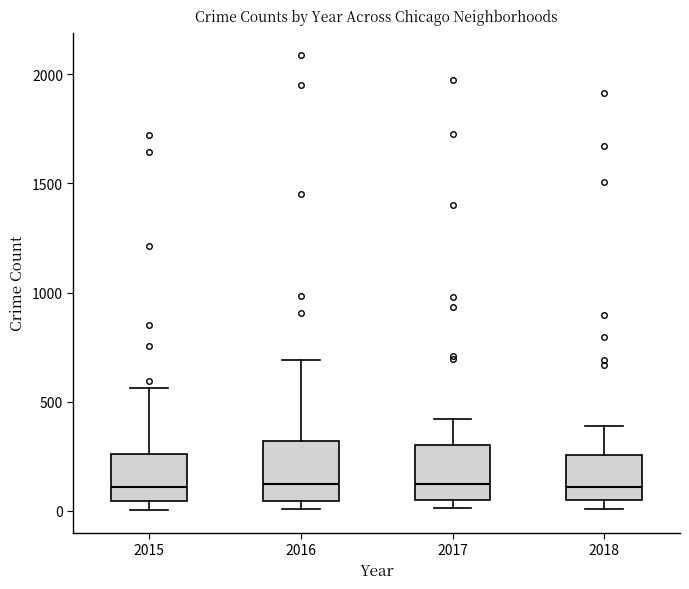

Reading left to right, read every box against the y-axis: the position of its median line, the range the box covers, and the ends of its whiskers. The values are not printed on the chart, so give them approximately, as read against the axis.

2015: median 100, box 50 to 250, whiskers 0 to 550
2016: median 150, box 50 to 300, whiskers 0 to 700
2017: median 100, box 50 to 300, whiskers 0 to 400
2018: median 100, box 50 to 250, whiskers 0 to 400